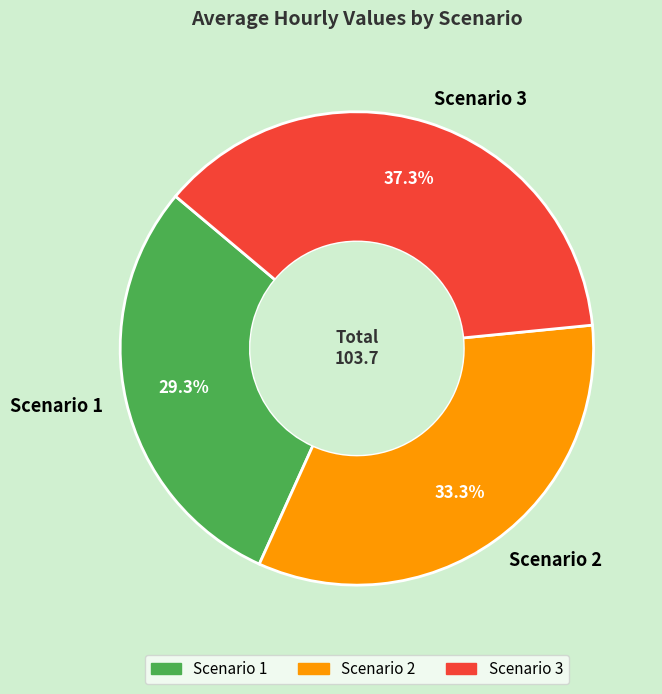

Rank the categories by value from lowest to highest.

Scenario 1, Scenario 2, Scenario 3